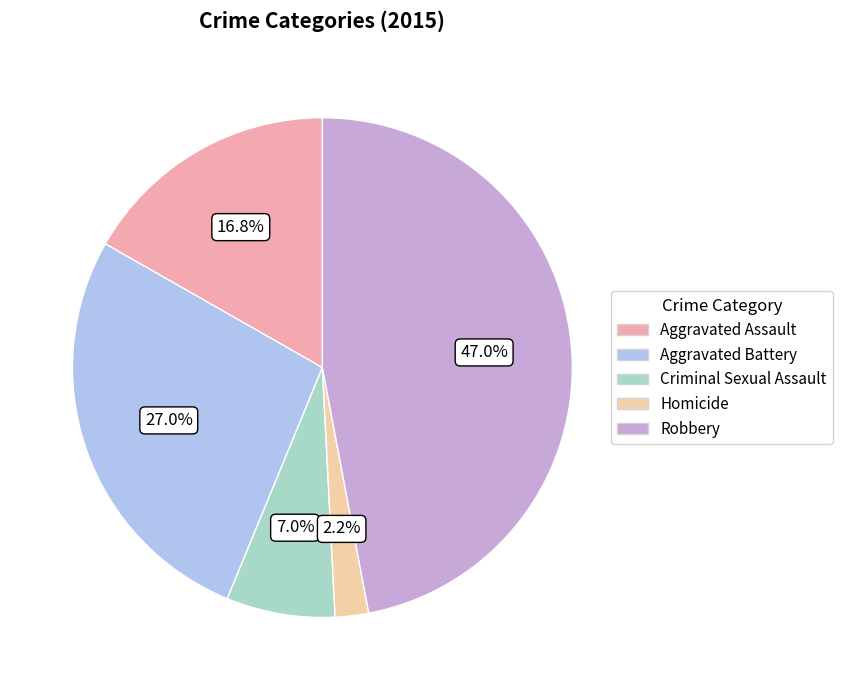

Which slice is the smallest?

Homicide